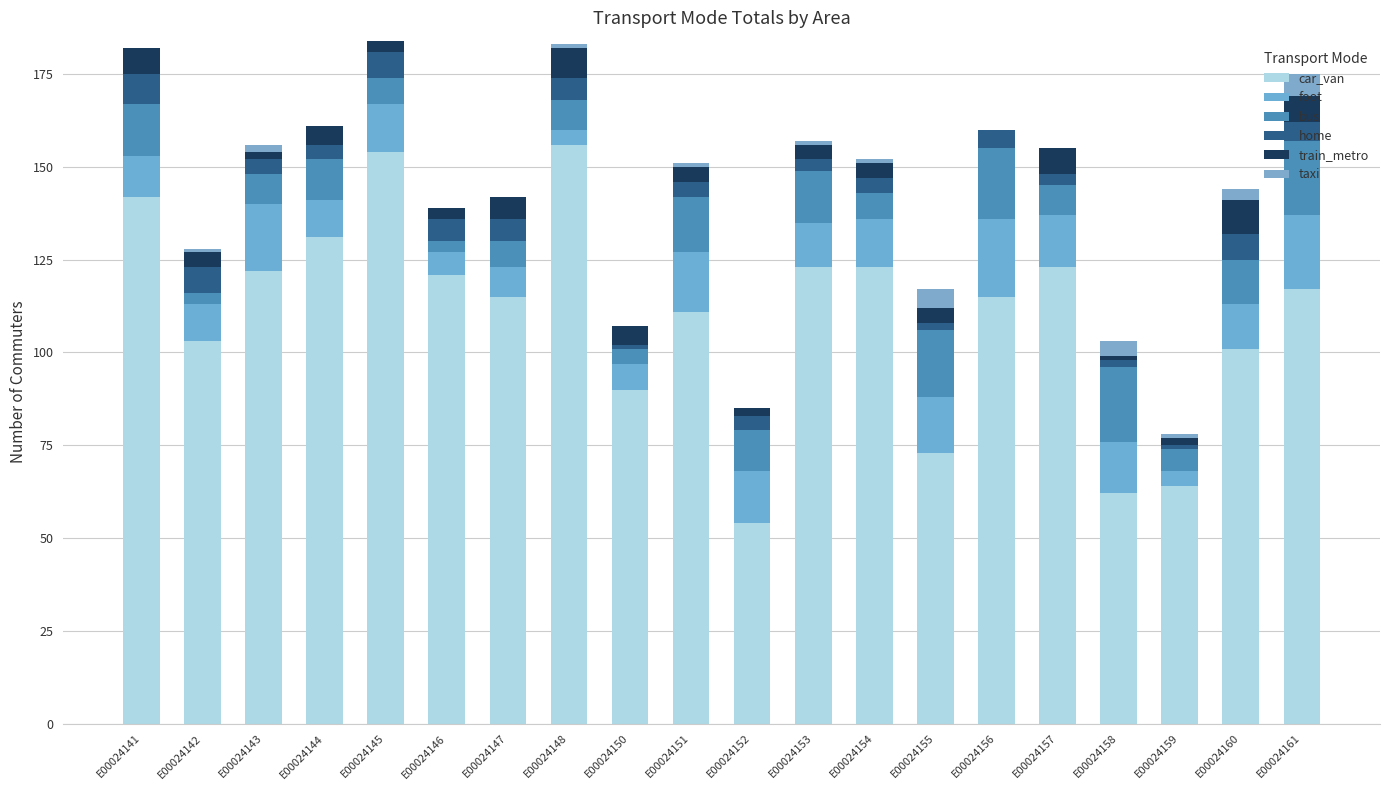

At which label is car_van closest to 105?

E00024142